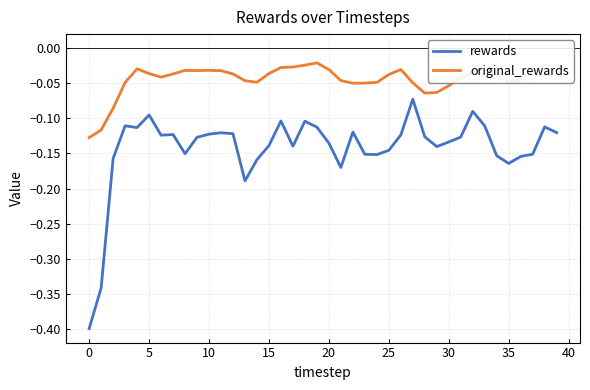

Which series has the largest total across all categories?

original_rewards